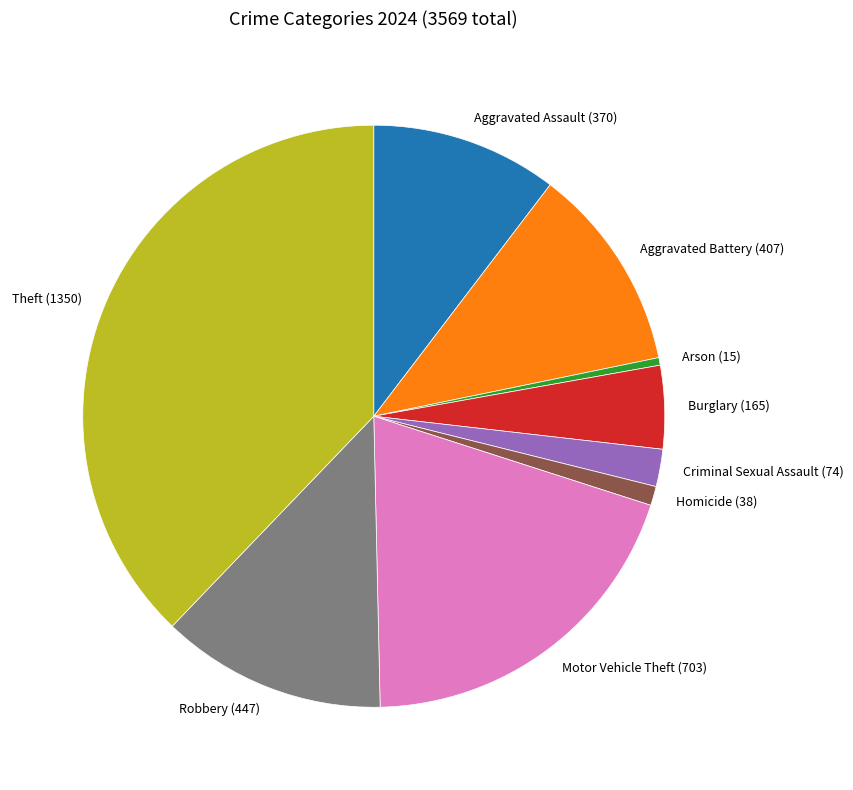

Combined, do Motor Vehicle Theft and Robbery account for over 50%?

No